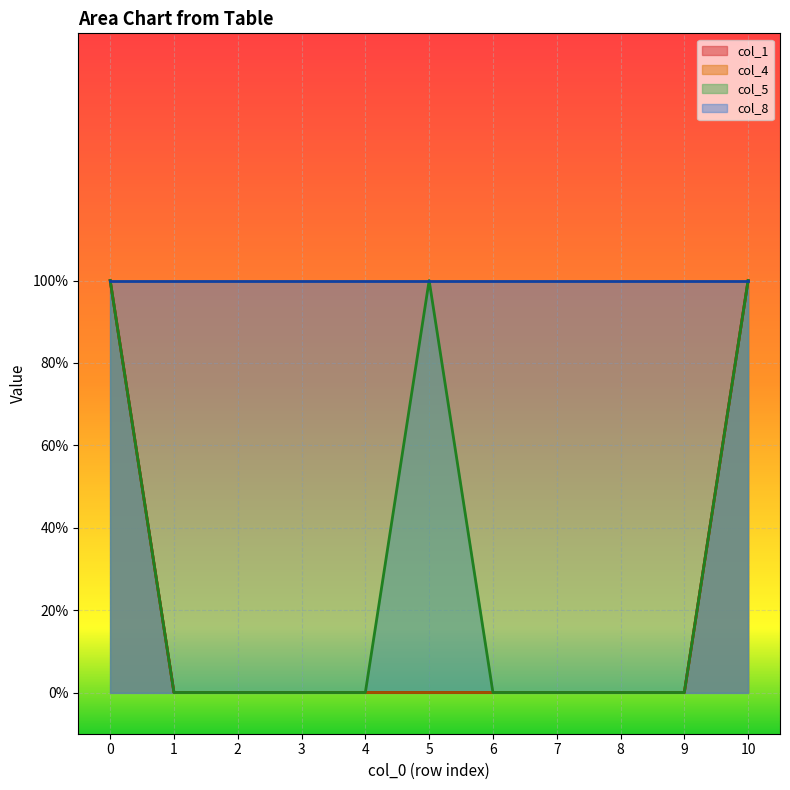

How many positive values does the col_1 series have?

2